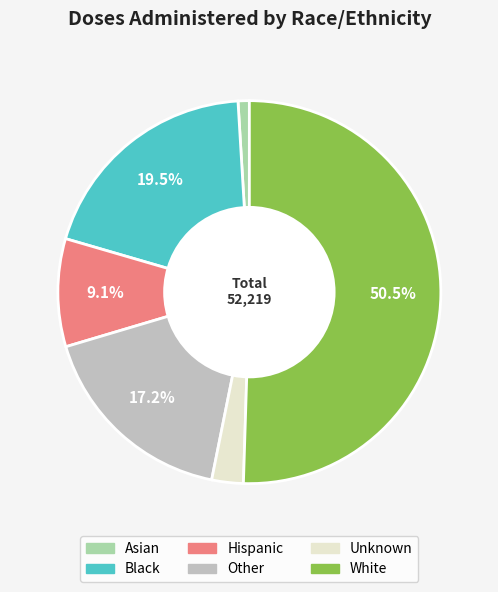

Rank the categories by value from highest to lowest.

White, Black, Other, Hispanic, Unknown, Asian